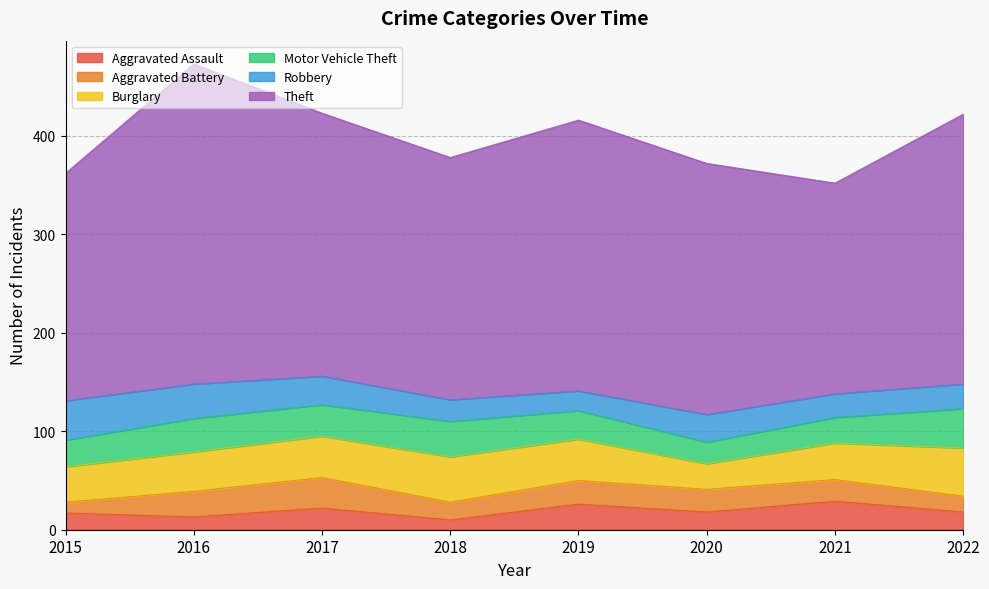

At which category does Theft reach its first local peak?

2016